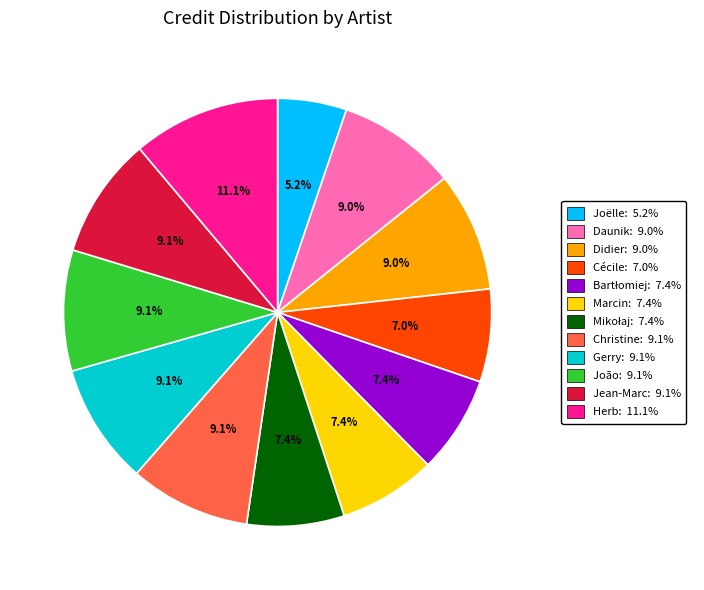

Is there any slice that represents more than half of the pie?

No